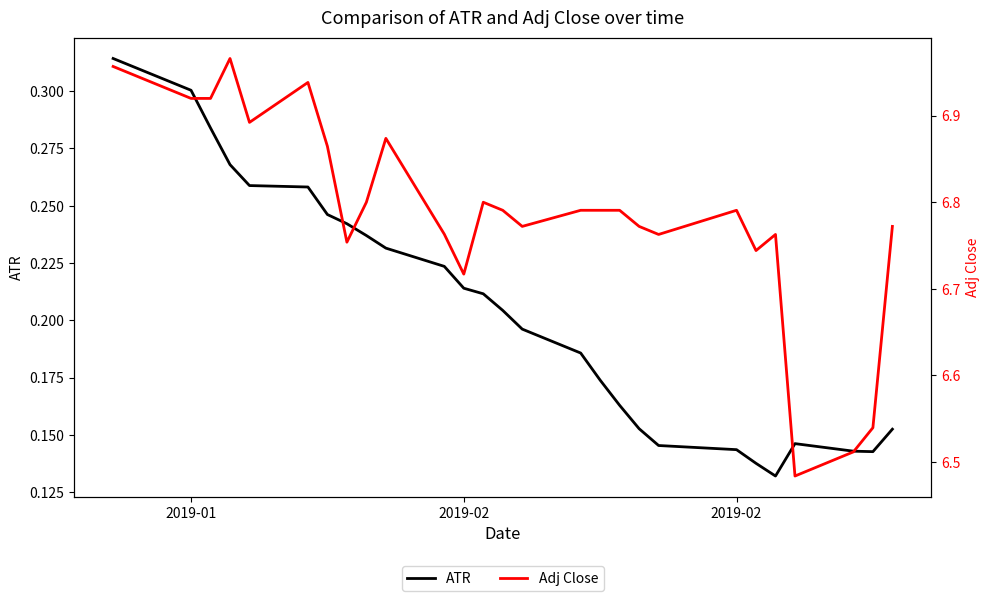

List the series in order of their overall mean, highest first.

Adj Close, ATR